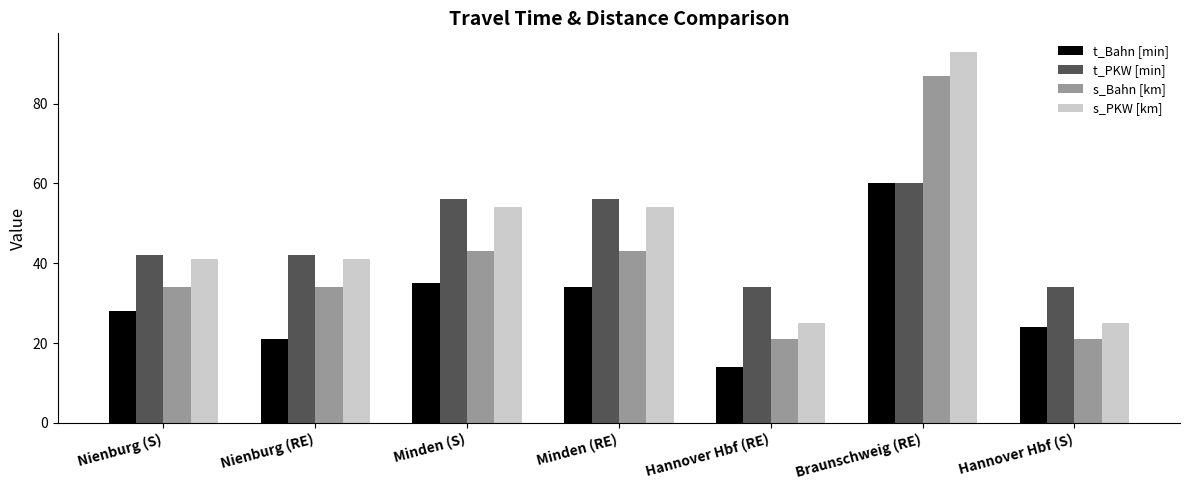

How many bars are there in each group?

4